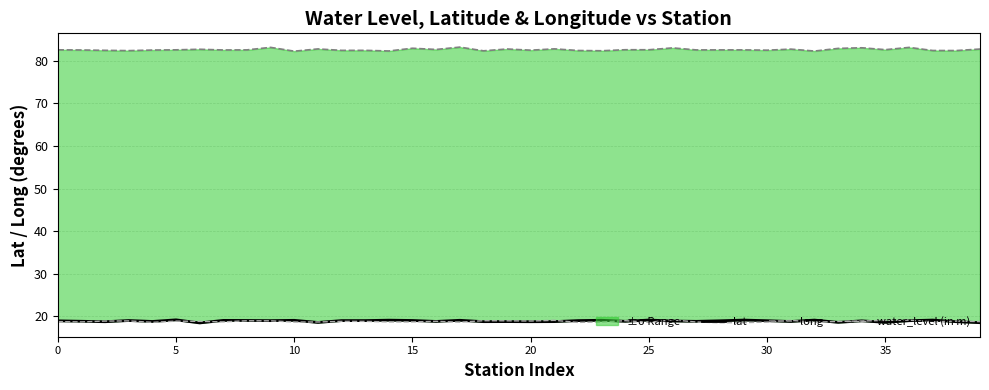

What is the average value of the water_level (in m) series?

18.8